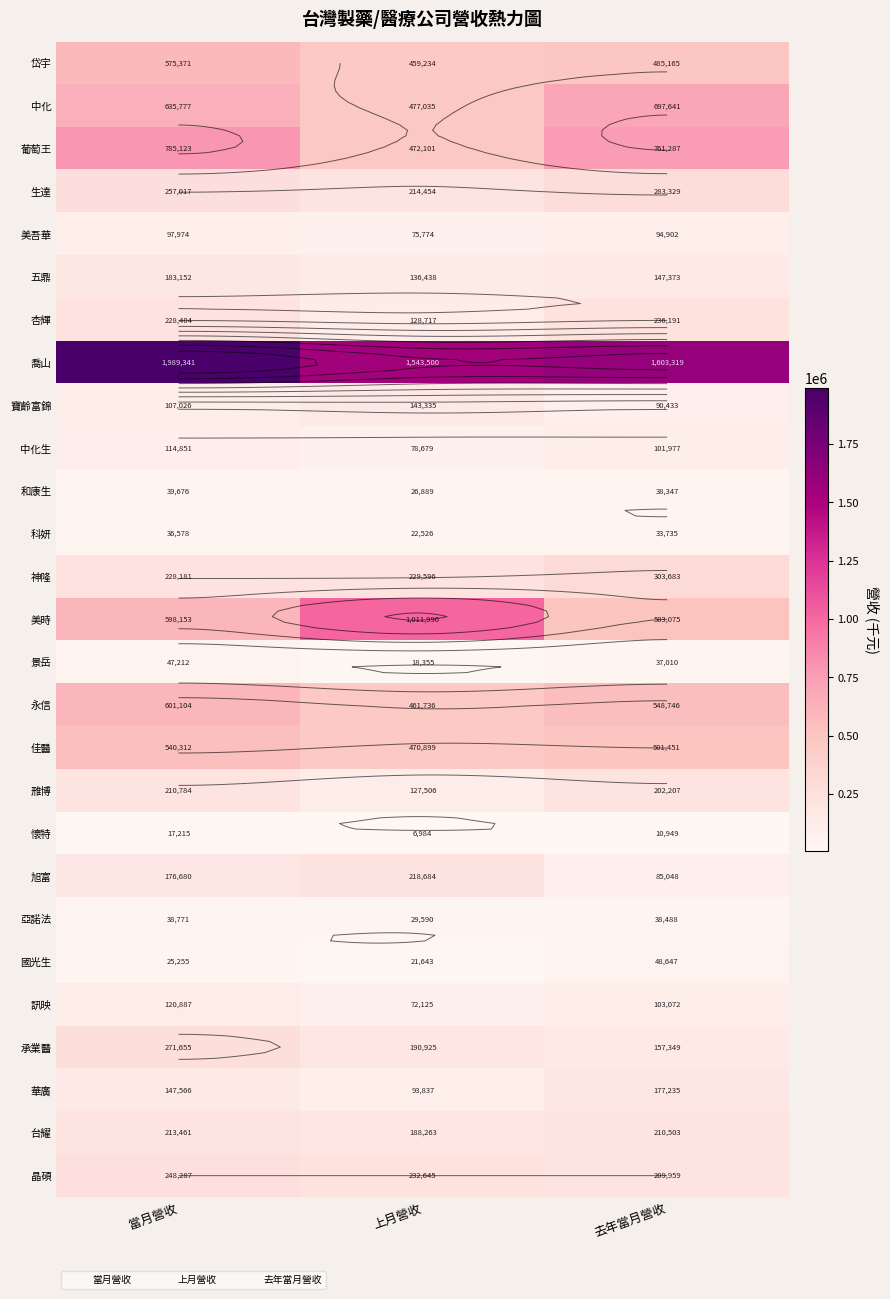

How many 和康生 values are between 26889 and 39676?

3